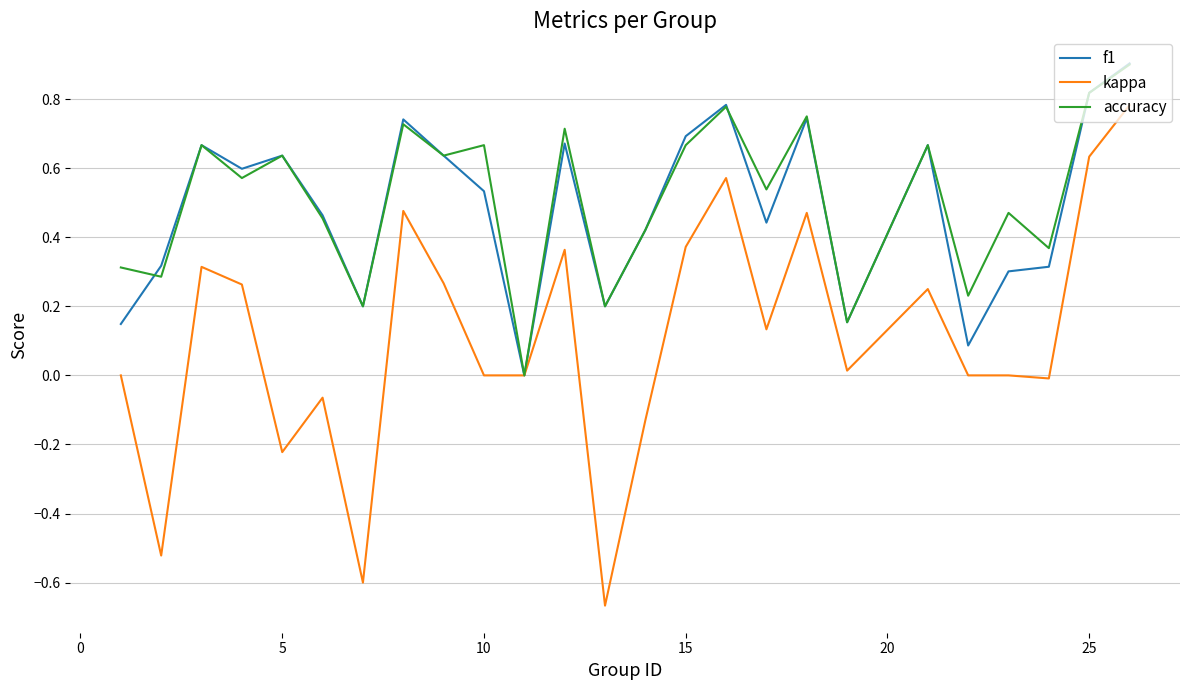

Which series has the largest range (max minus min)?

kappa